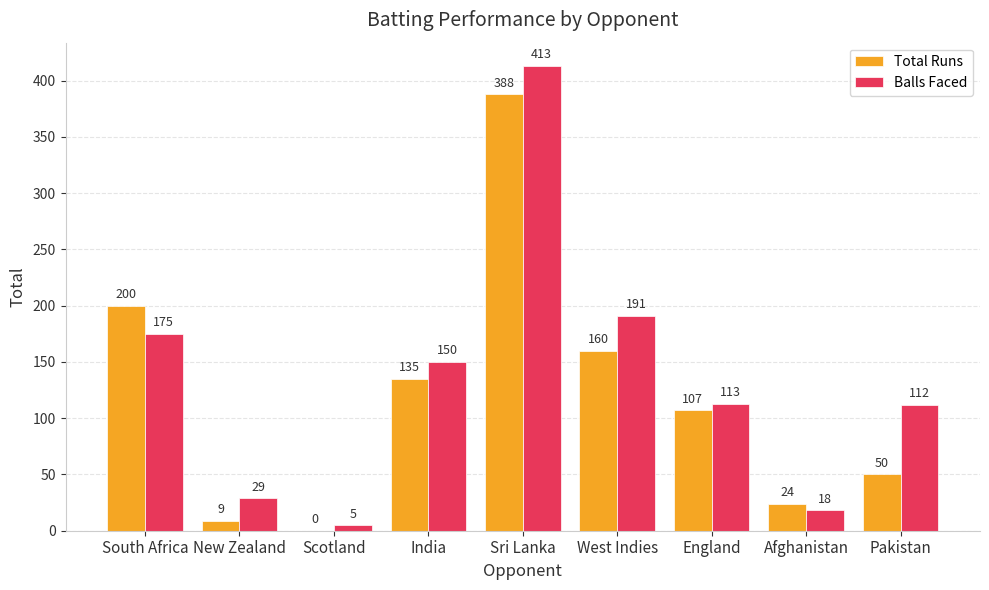

Is the value of Balls Faced at Afghanistan greater than the value of Total Runs at New Zealand?

Yes